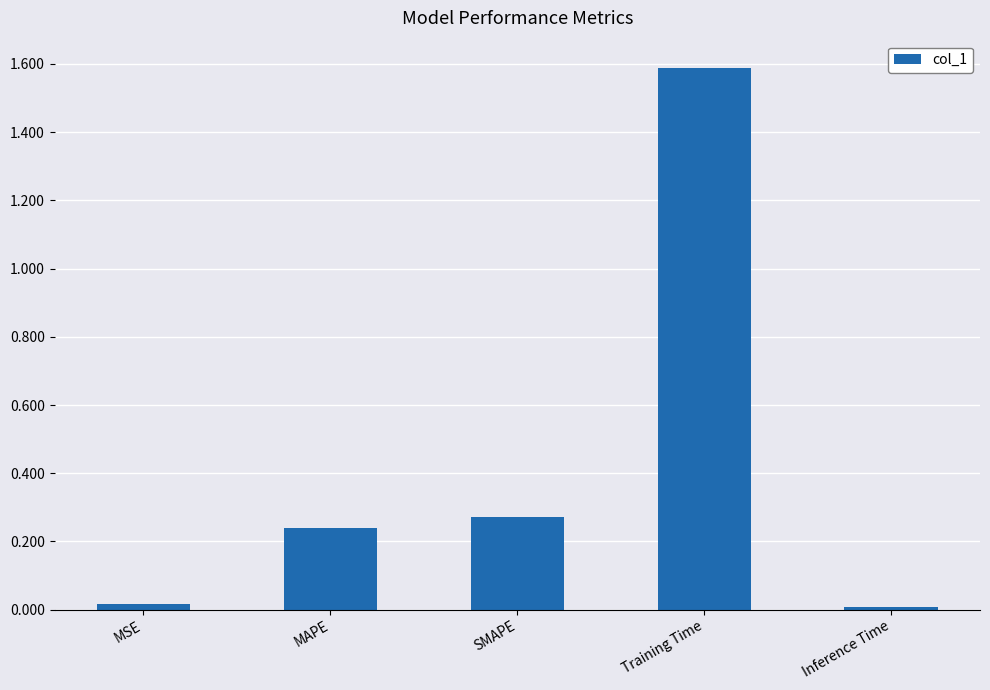

Does the chart contain stacked bars?

No